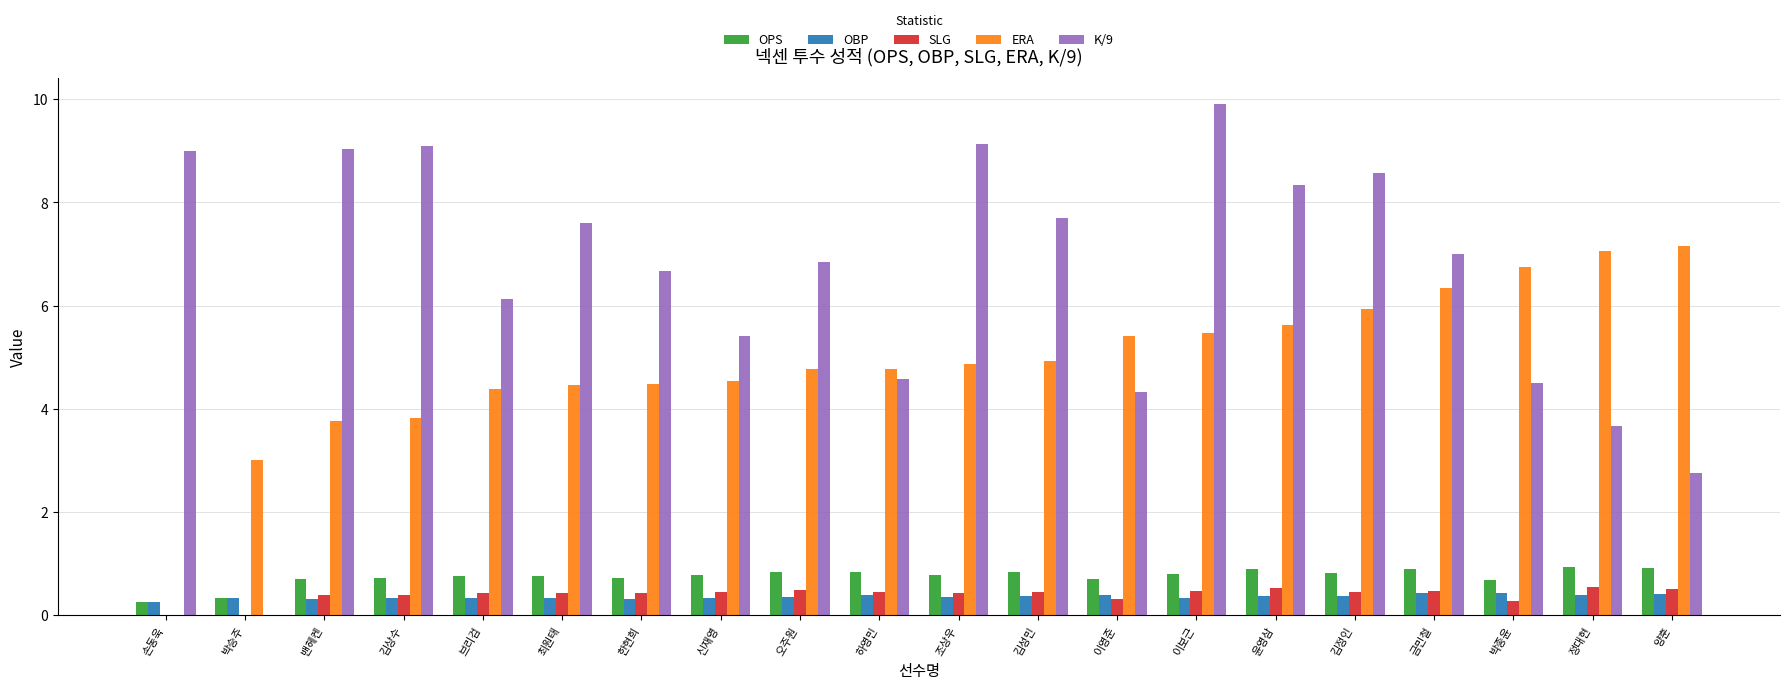

What are all the series names shown in the legend?

OPS, OBP, SLG, ERA, K/9